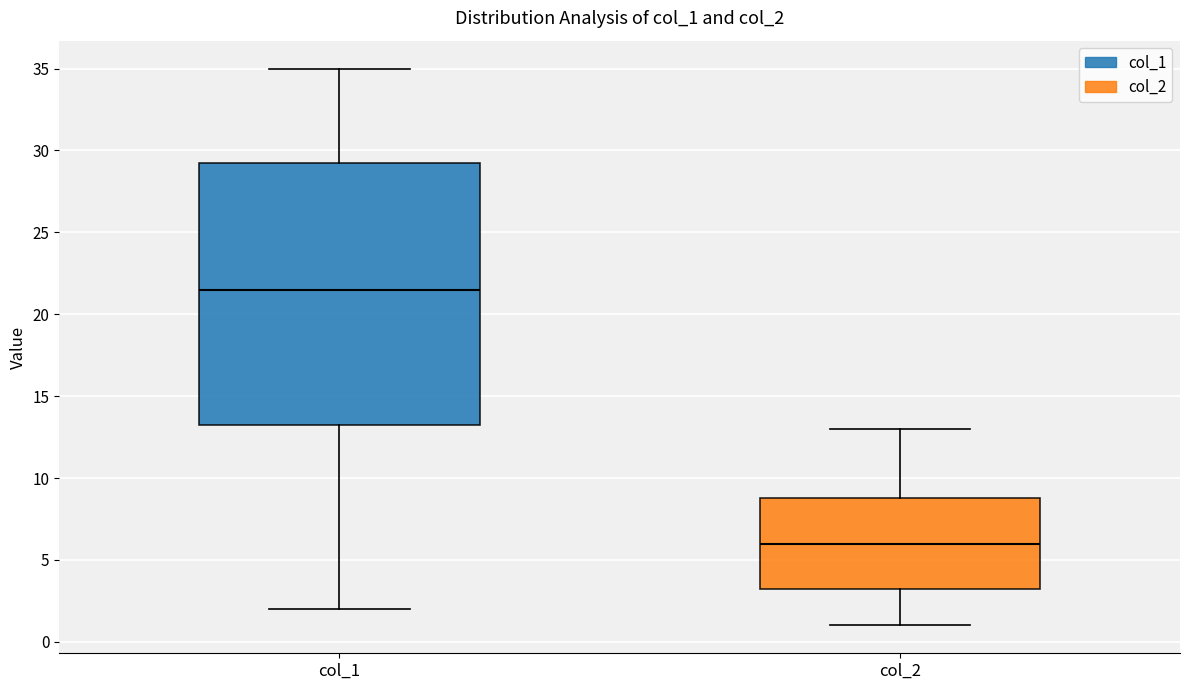

Comparing the boxes themselves (not the whiskers), which one is the tallest?

col_1